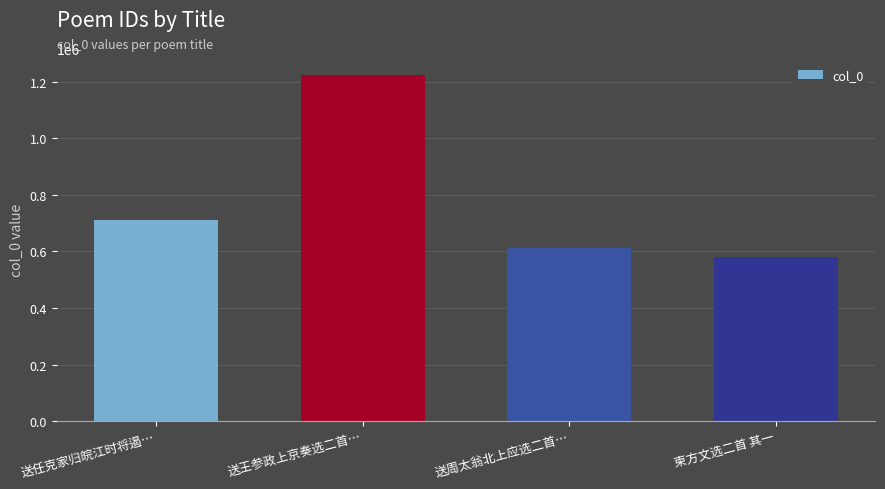

What is the approximate value at 送周太翁北上应选二首…, to the nearest 100?

611900